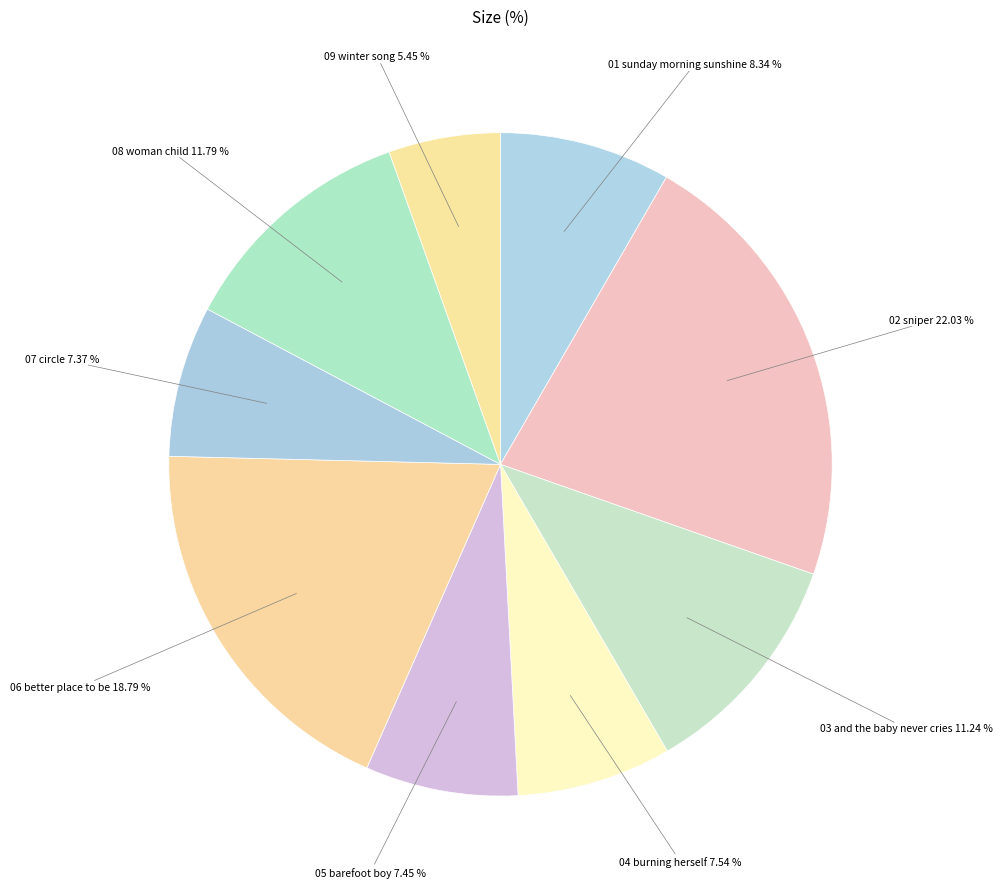

Which slice is the largest?

02 sniper